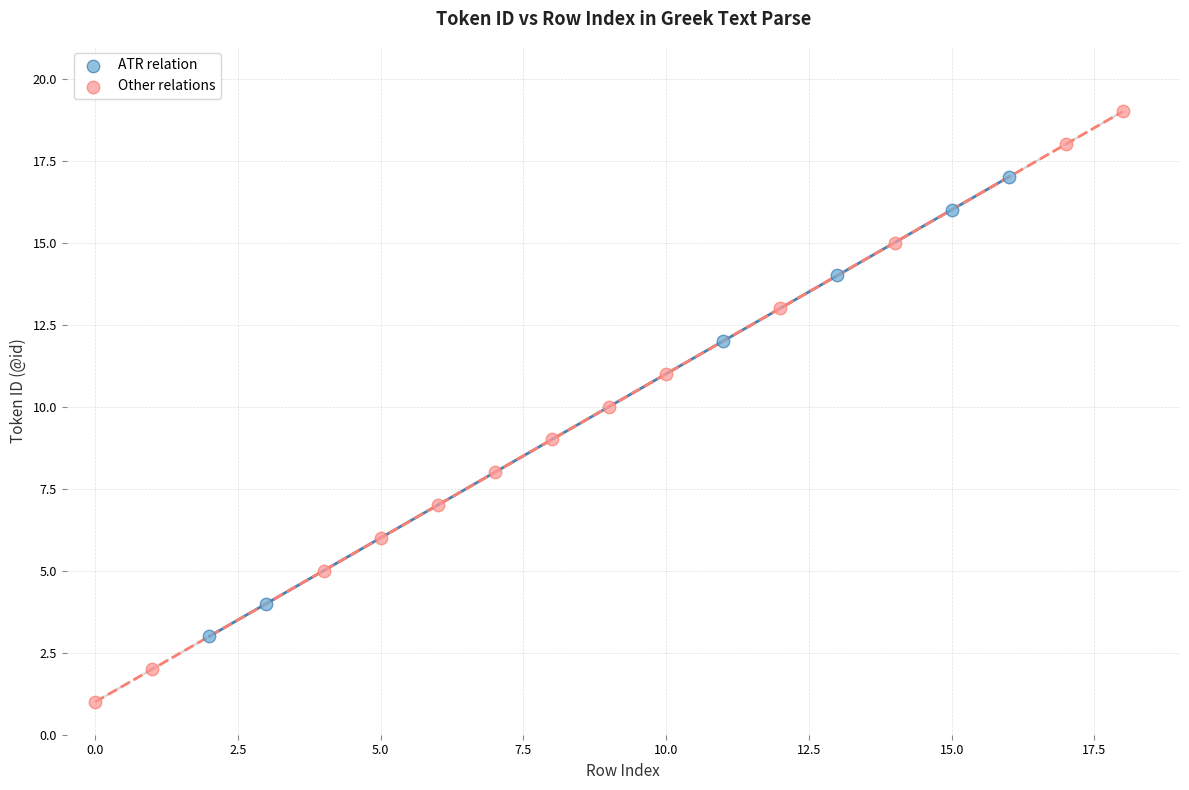

Which series has the widest spread of Y values?

Other relations